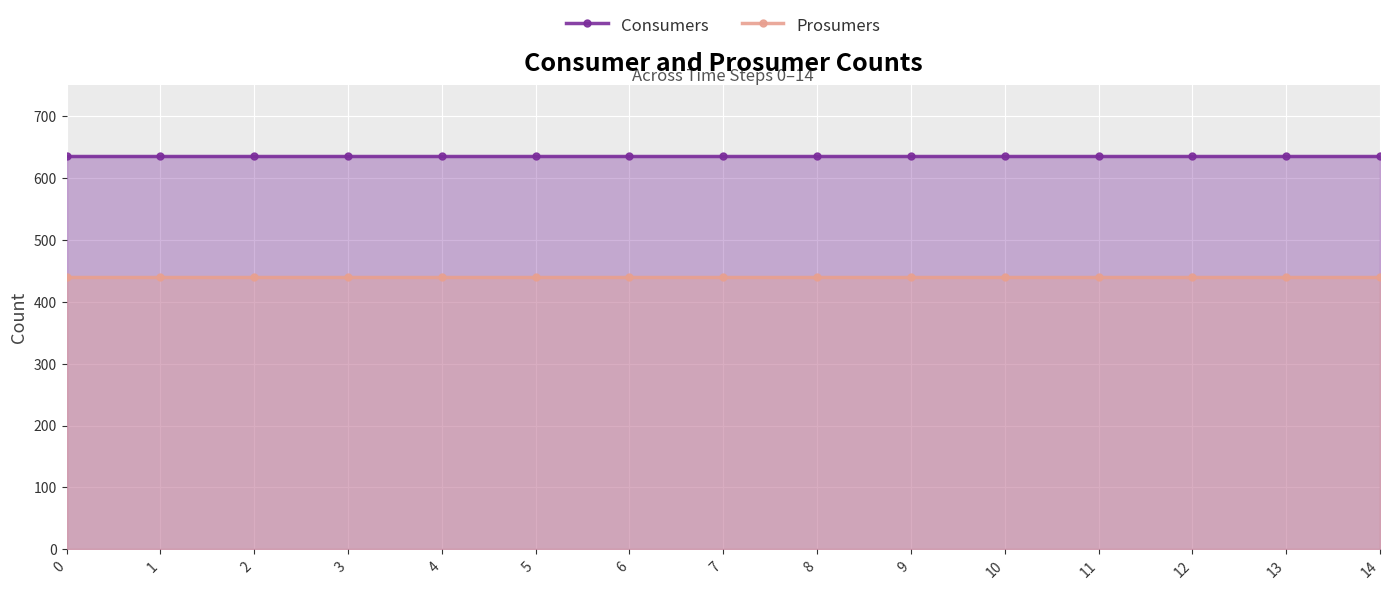

List the labels in order of Prosumers value, smallest first.

0, 1, 2, 3, 4, 5, 6, 7, 8, 9, 10, 11, 12, 13, 14